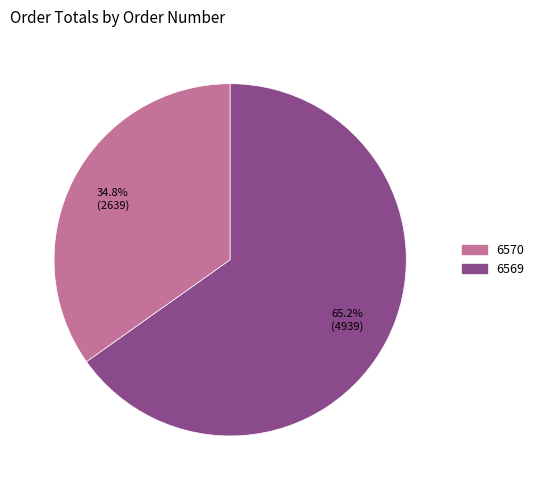

What percentage is NOT represented by 6569?

34.8%